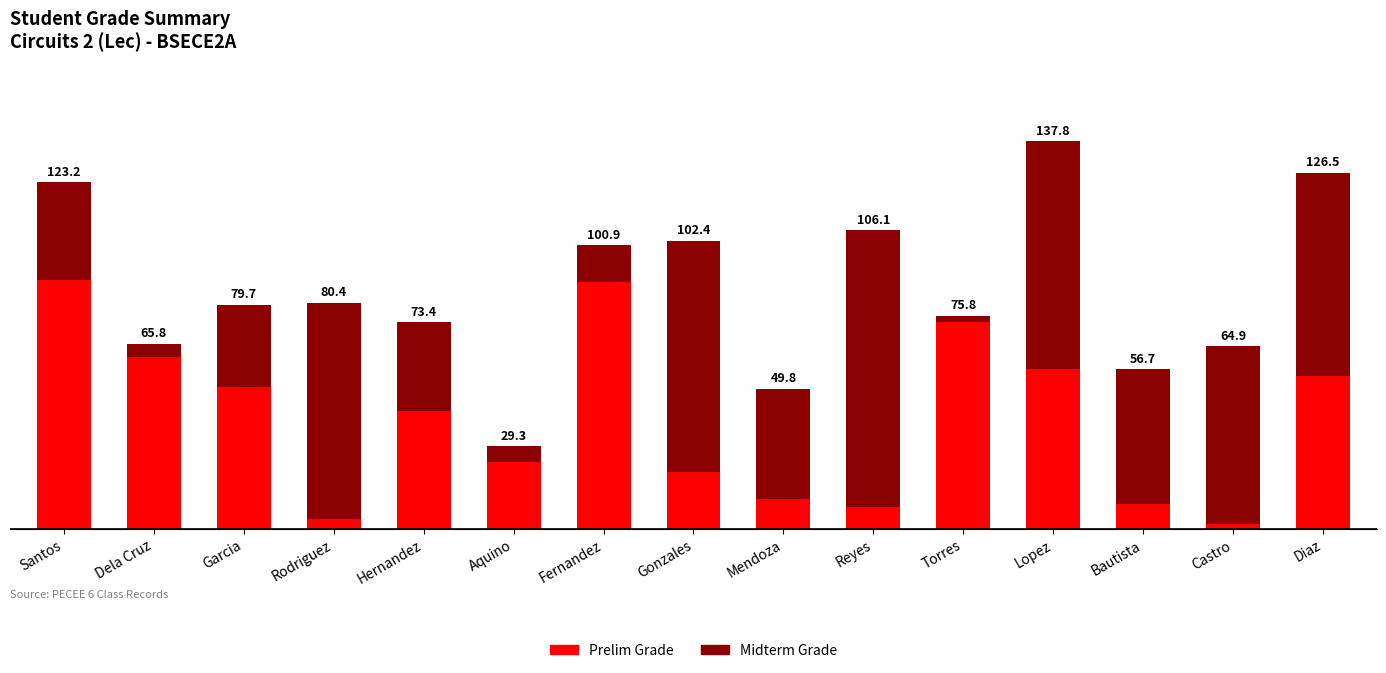

The PRELIM GRADE series shows 23.9 at Aquino. True or false?

True